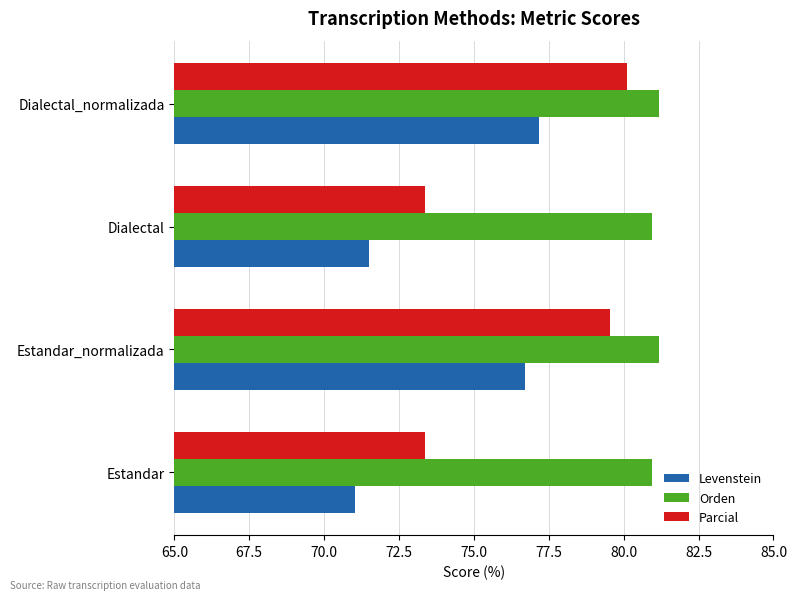

At which category does the chart reach its minimum across all series?

Estandar